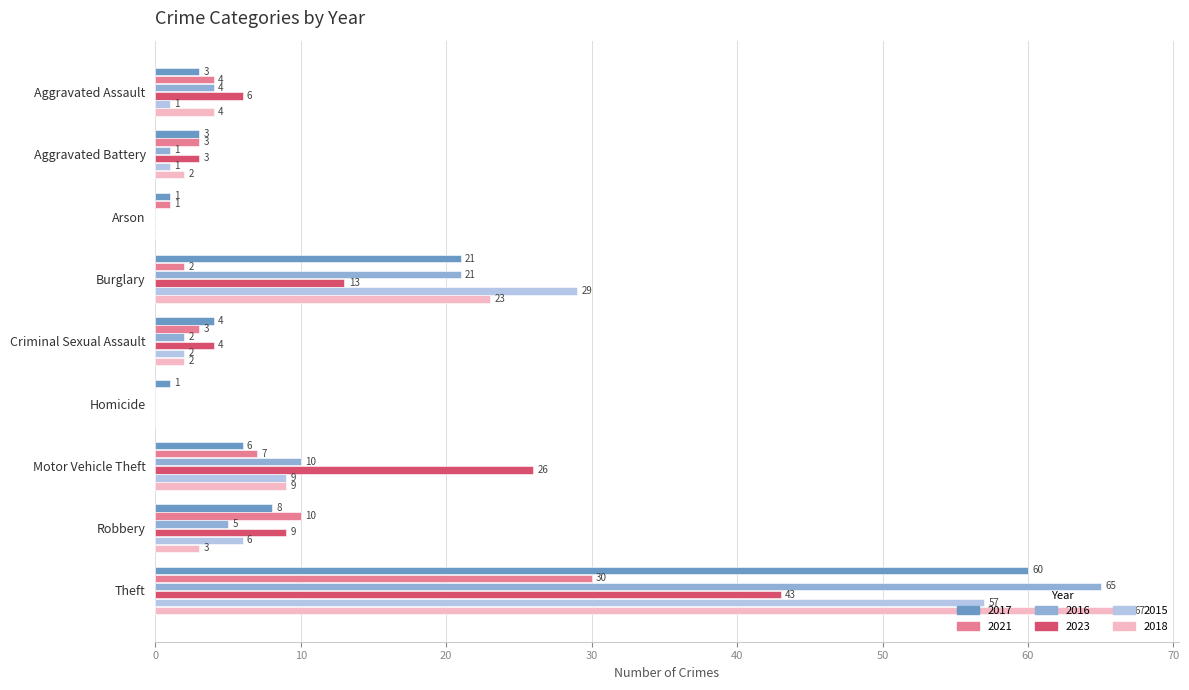

The value of 2017 at Motor Vehicle Theft is 3. True or false?

False